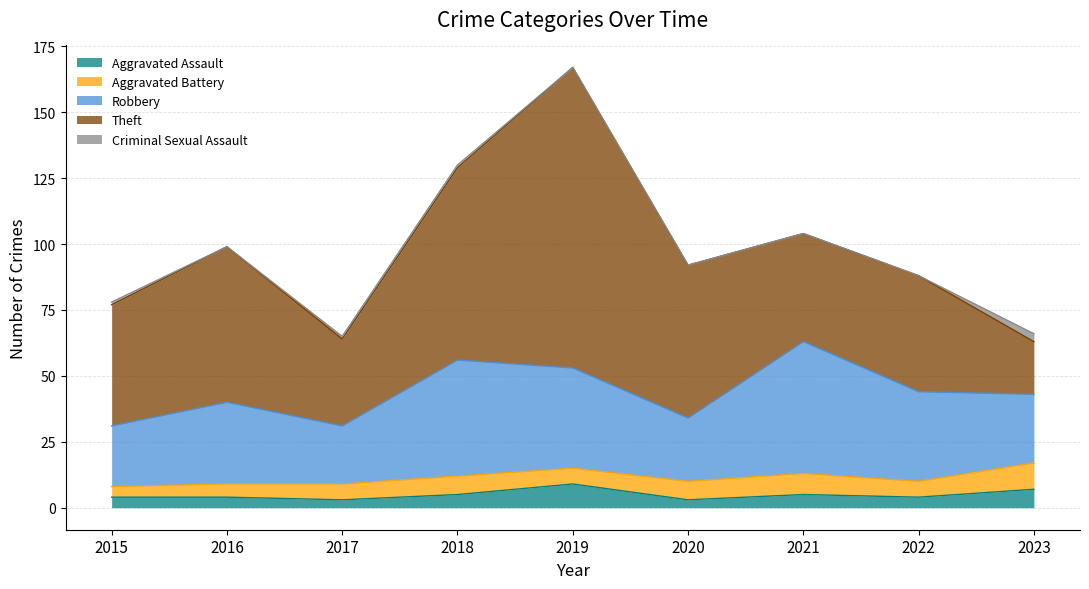

The Criminal Sexual Assault series shows 1 at 2015. True or false?

True